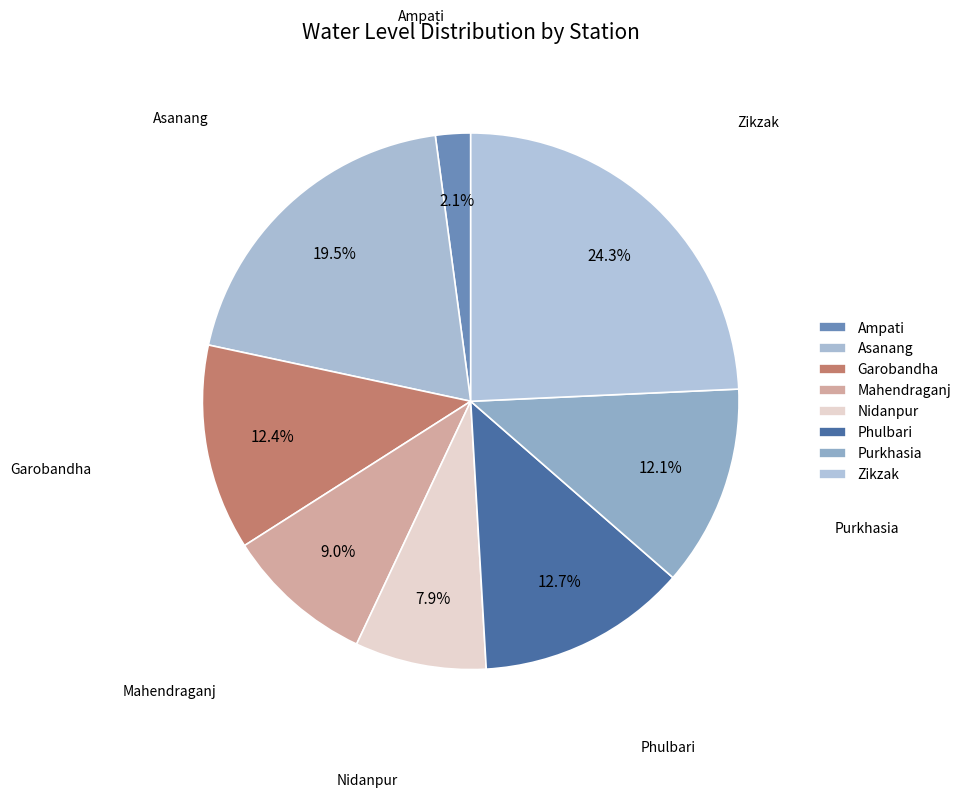

How many segments does this pie chart have?

8